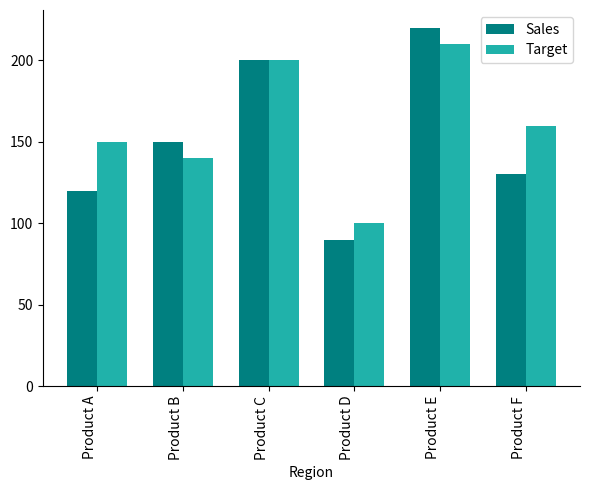

At which category does the chart reach its minimum across all series?

Product D